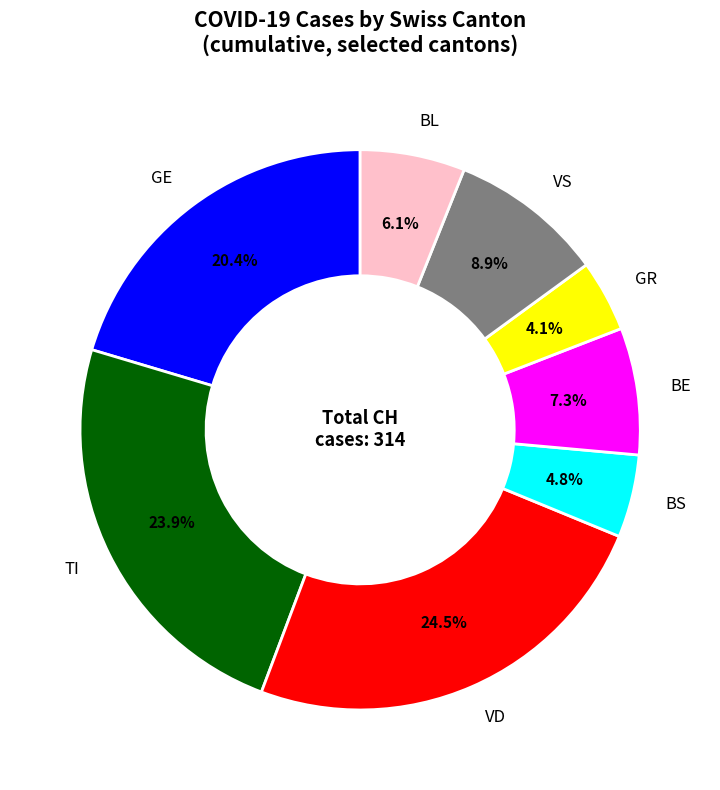

Which has a higher value, BS or VD?

VD